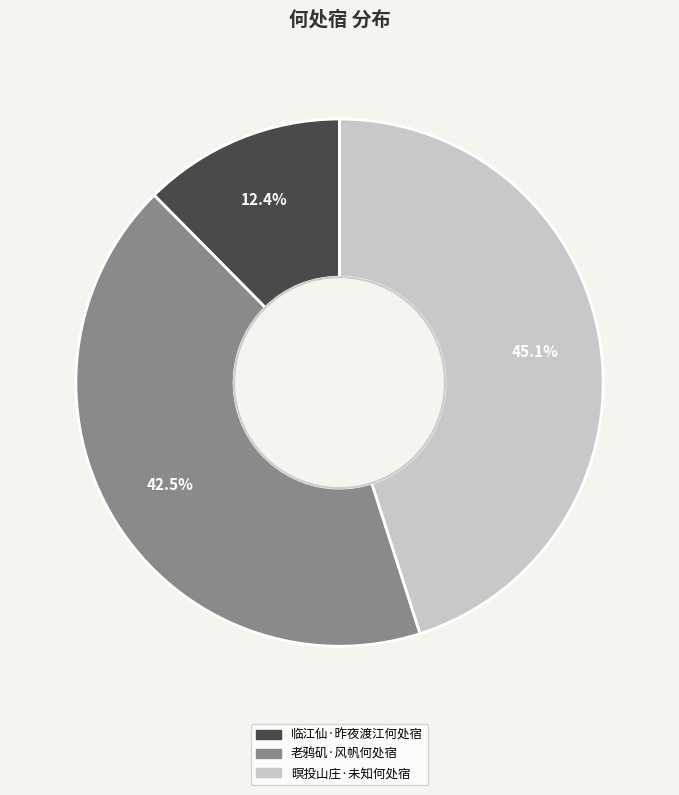

True or false: 暝投山庄·未知何处宿 accounts for 45% of the total.

True